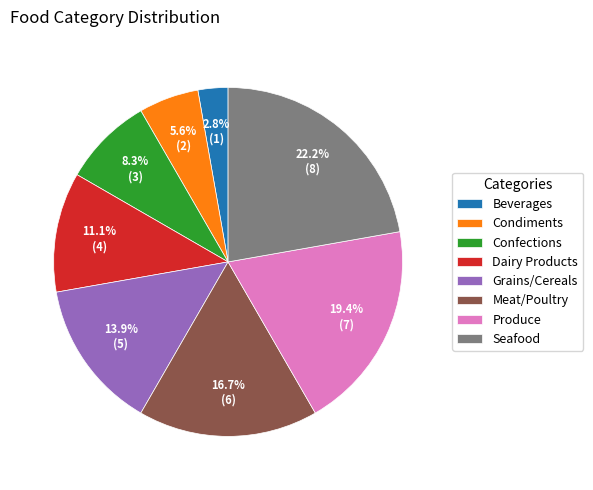

What percentage is the Dairy Products slice, to the nearest percent?

11%